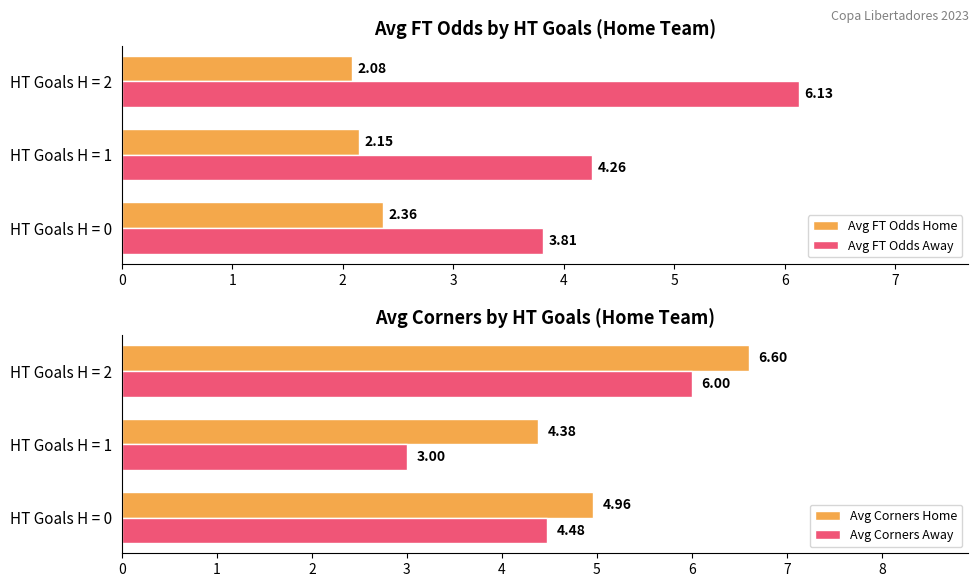

Rank the categories by Avg FT Odds Home value from lowest to highest.

HT Goals H = 2, HT Goals H = 1, HT Goals H = 0